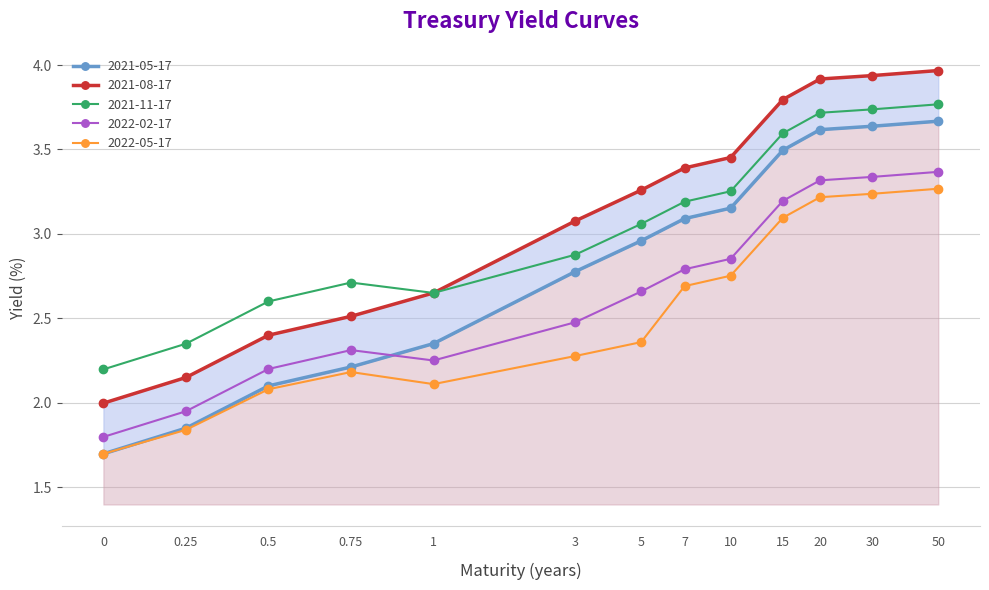

Is it true that 2022-02-17 equals 1.8 at 0?

True